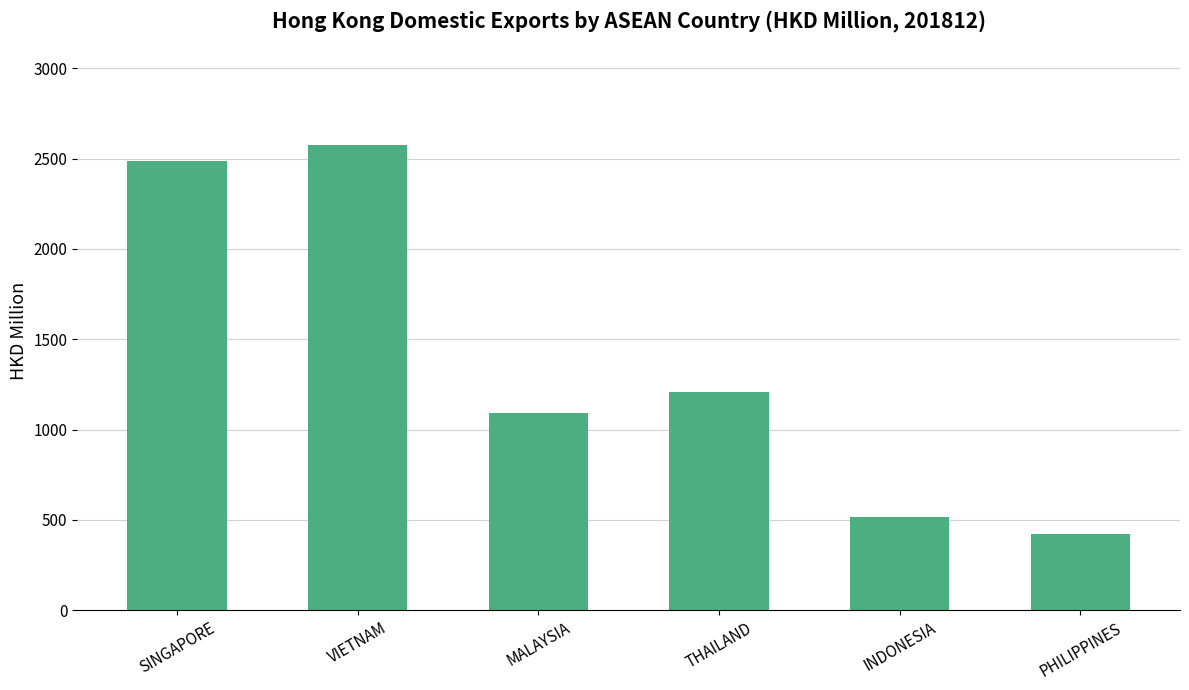

What is the sum of all values?

8299.4